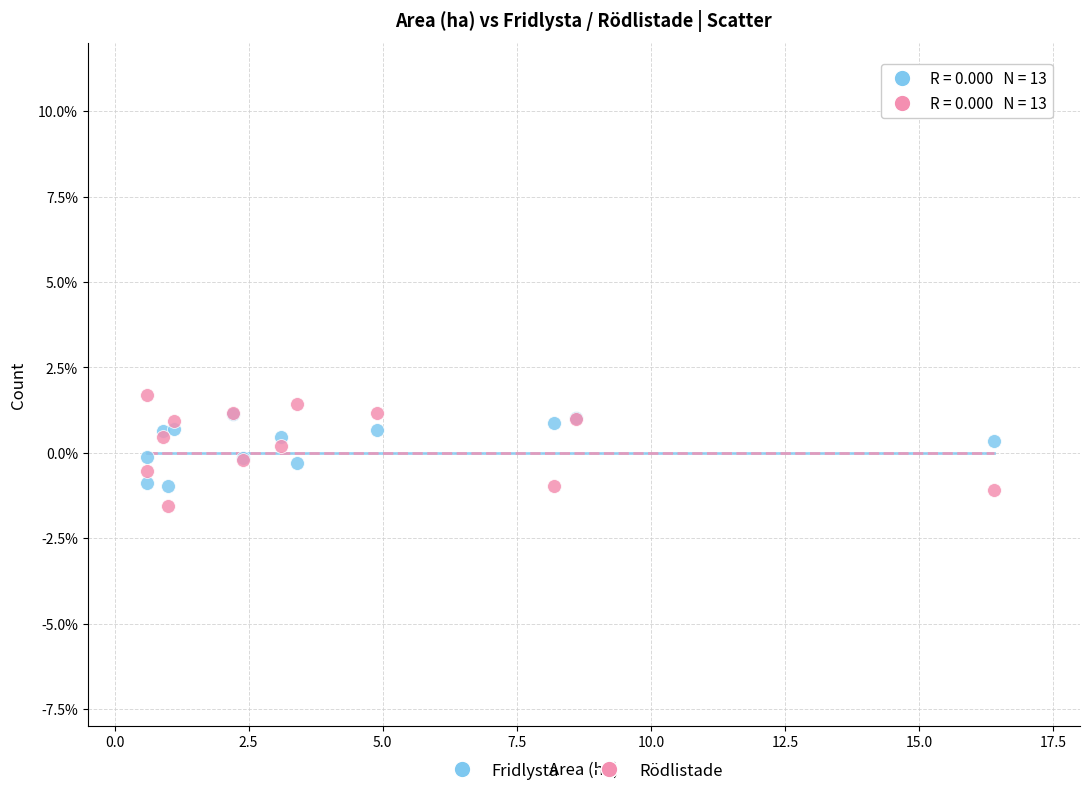

What are all the series names shown in the legend?

Fridlysta, Rödlistade